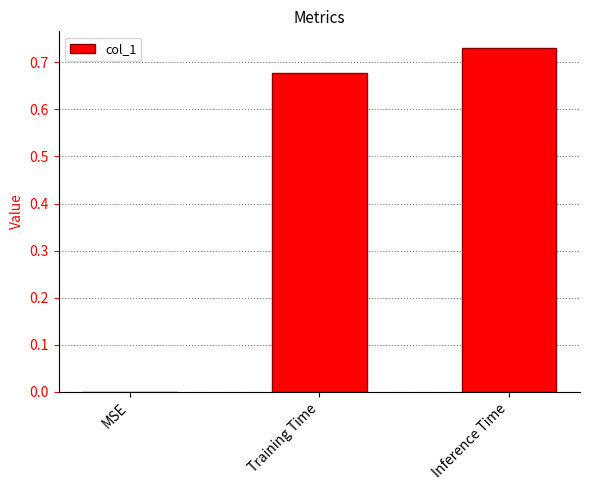

What is the change in value from MSE to Inference Time?

+0.7